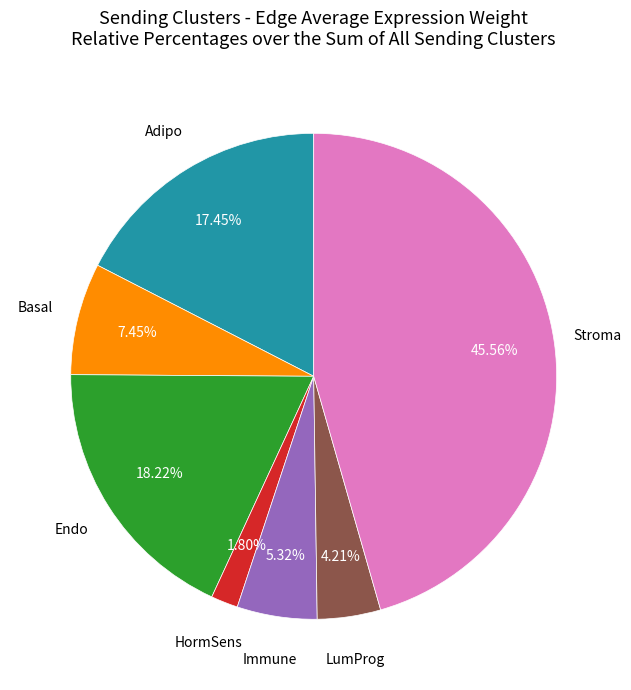

Is there any slice that represents more than half of the pie?

No